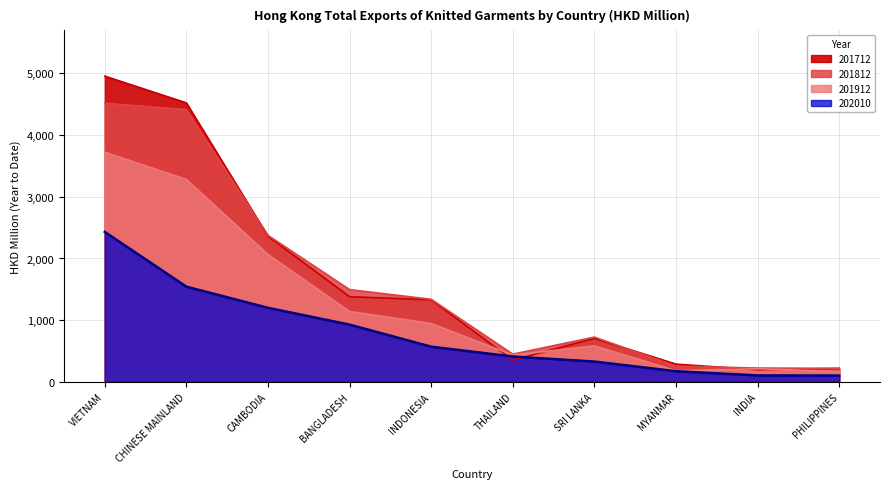

At how many categories does at least one series exceed 4383?

2